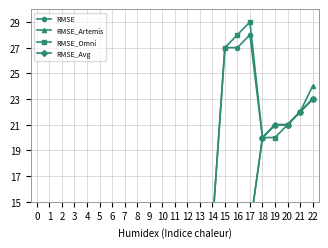

Rank the series at 11 from lowest to highest value.

RMSE, RMSE_Artemis, RMSE_Omni, RMSE_Avg